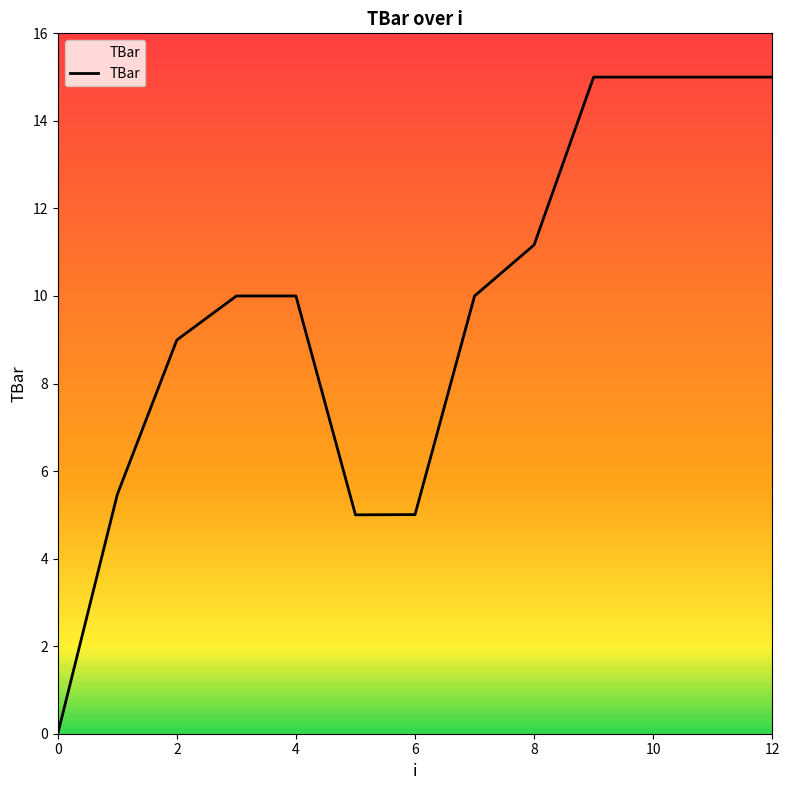

Does the chart have visible grid lines?

No